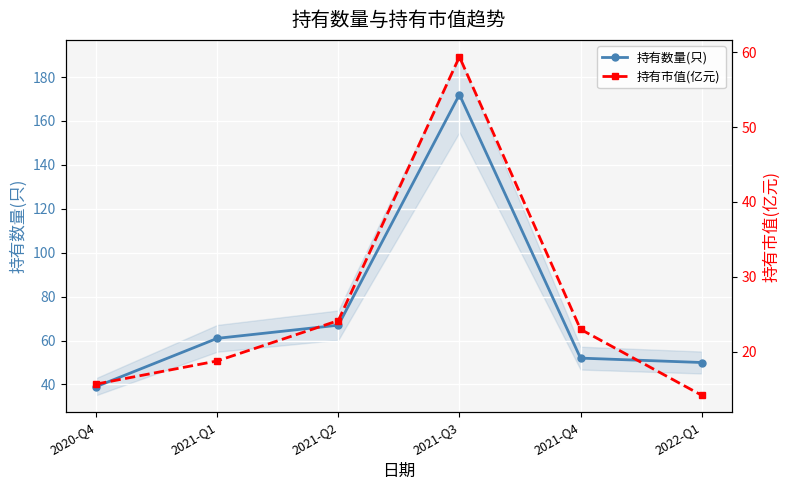

Reading left to right, transcribe all the data shown in this chart.

持有数量(只): 39.0	61.0	67.0	172.0	52.0	50.0
持有市值(亿元): 15.7	18.8	24.1	59.4	23.0	14.2